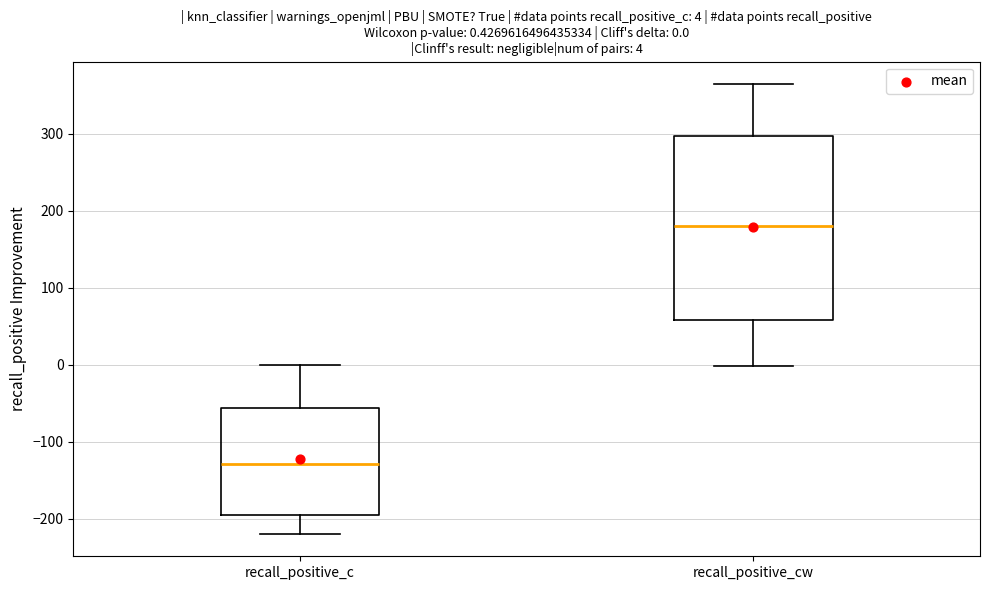

Comparing the boxes themselves (not the whiskers), which one is the tallest?

recall_positive_cw